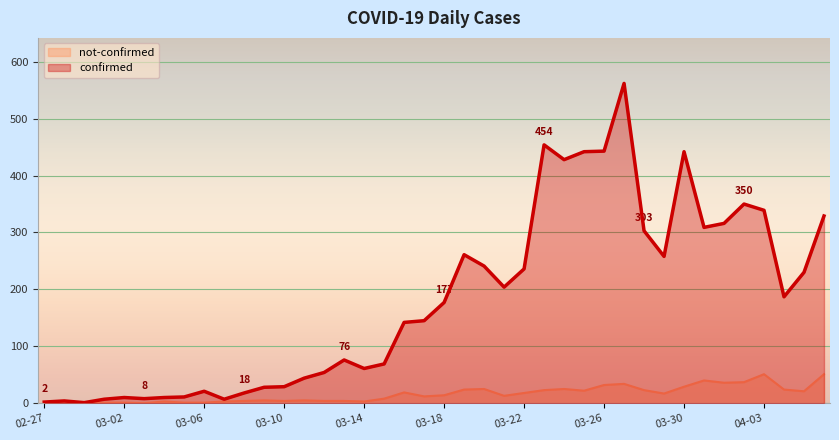

How many data points in not-confirmed are less than 14?

20